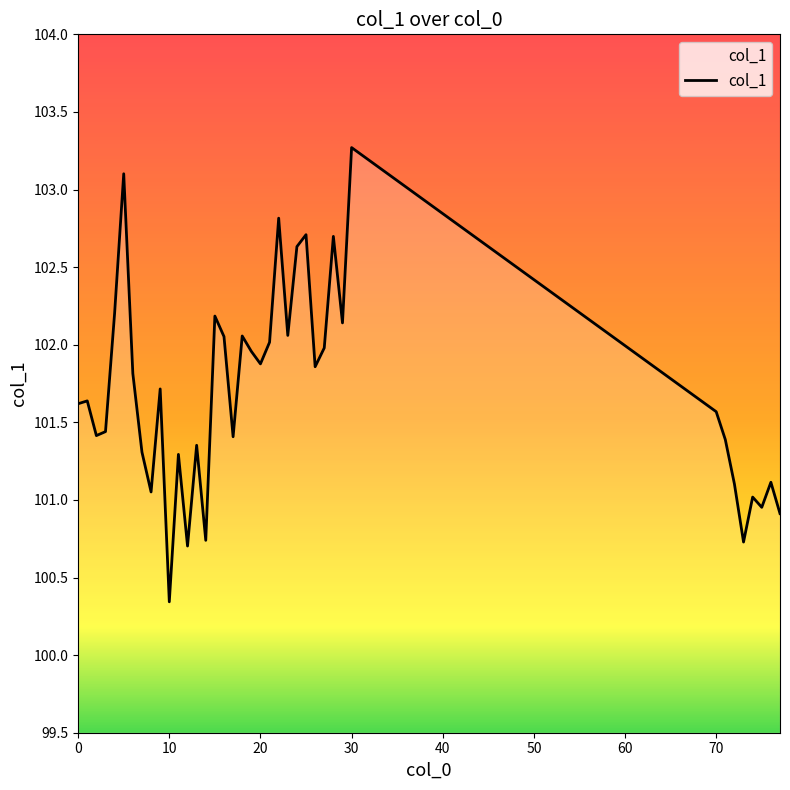

What is the smallest value displayed?

100.3